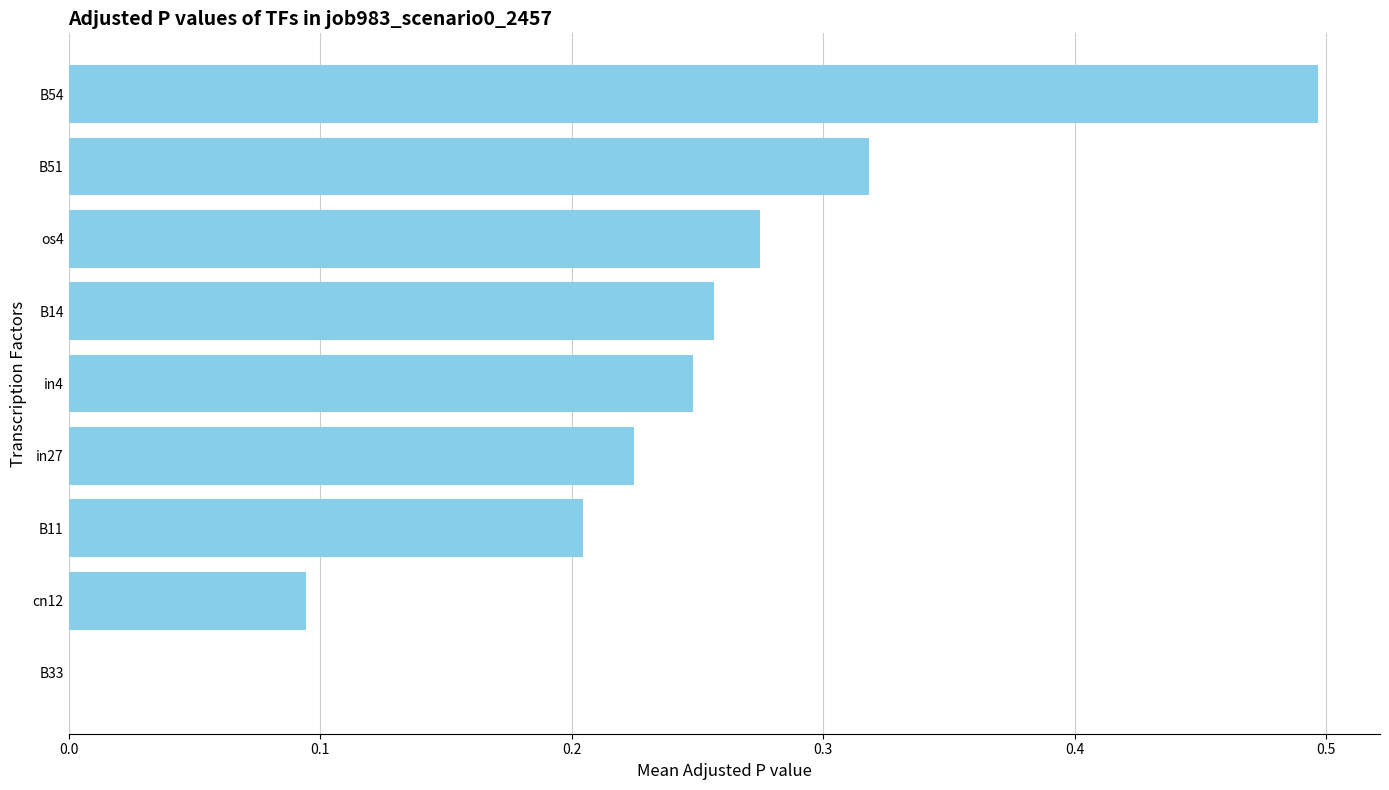

What is the change in value from cn12 to B11?

+0.1